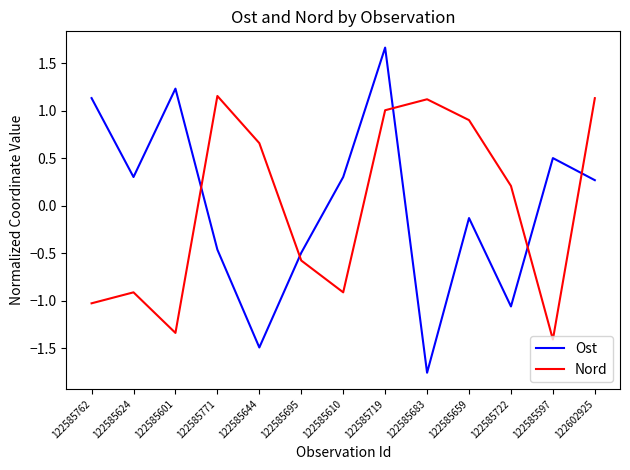

How many intersections are there between Nord and Ost?

5